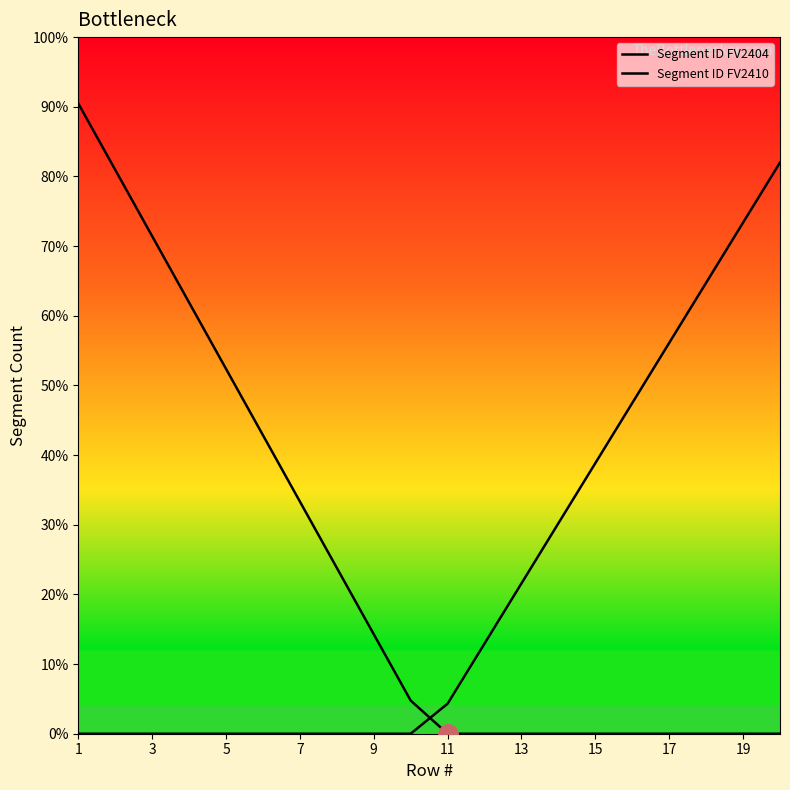

At which category is the sum across all series the highest?

1